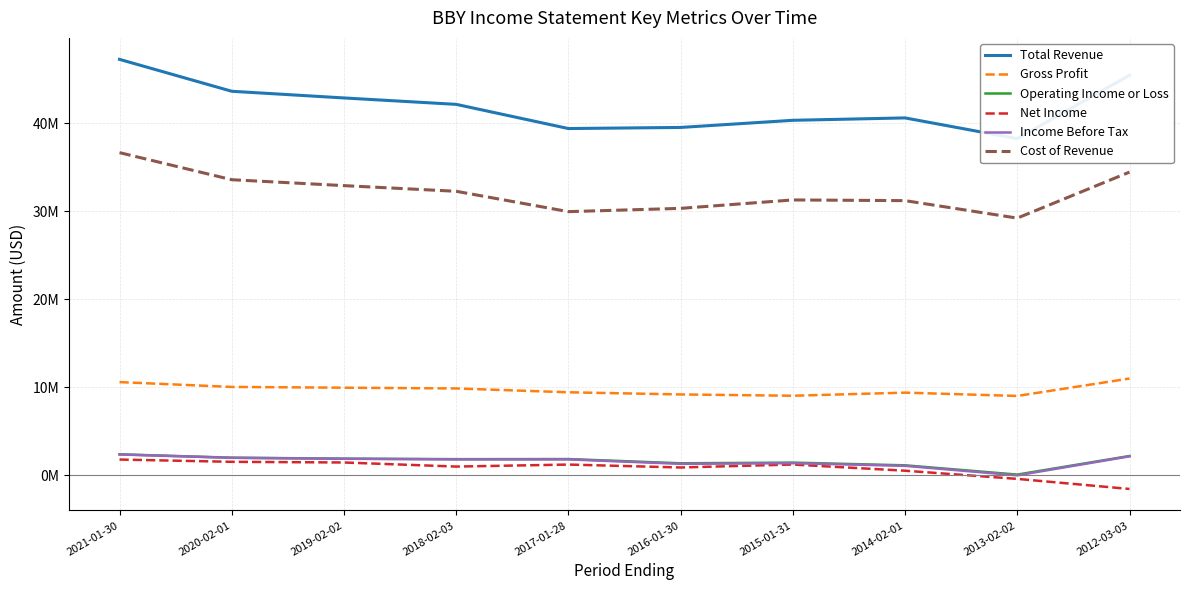

The value of Total Revenue at 2012-03-03 is 45457000. True or false?

True